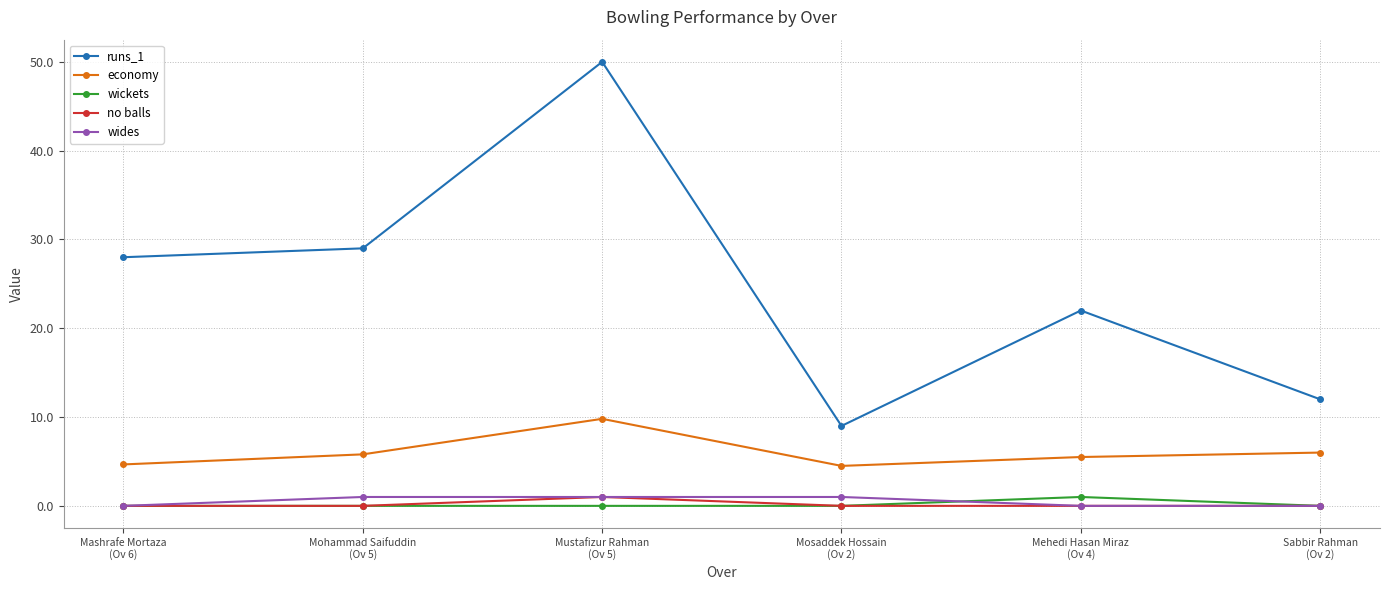

The runs_1 series shows 9.0 at Mosaddek Hossain
(Ov 2). True or false?

True